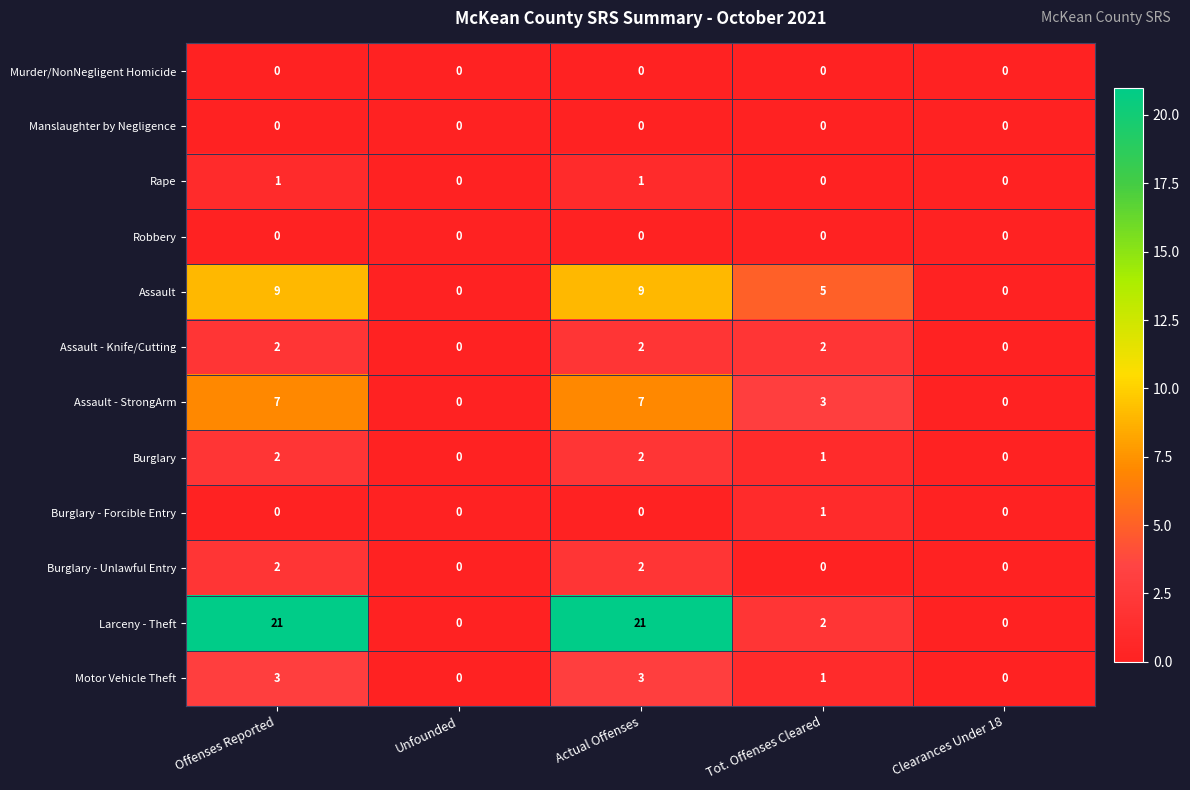

What is the sum of the Motor Vehicle Theft values at Tot. Offenses Cleared and Offenses Reported?

4